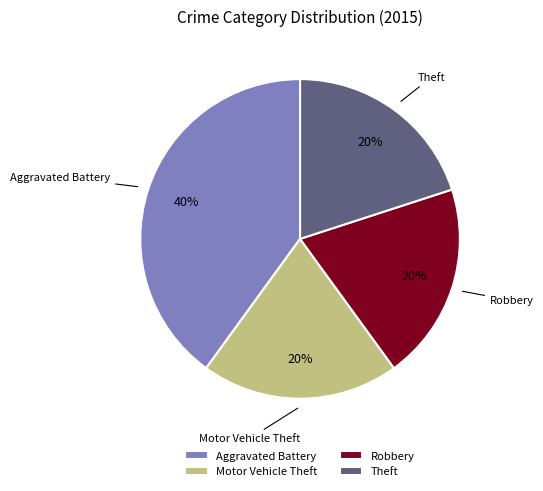

Is Theft the majority of the pie?

No